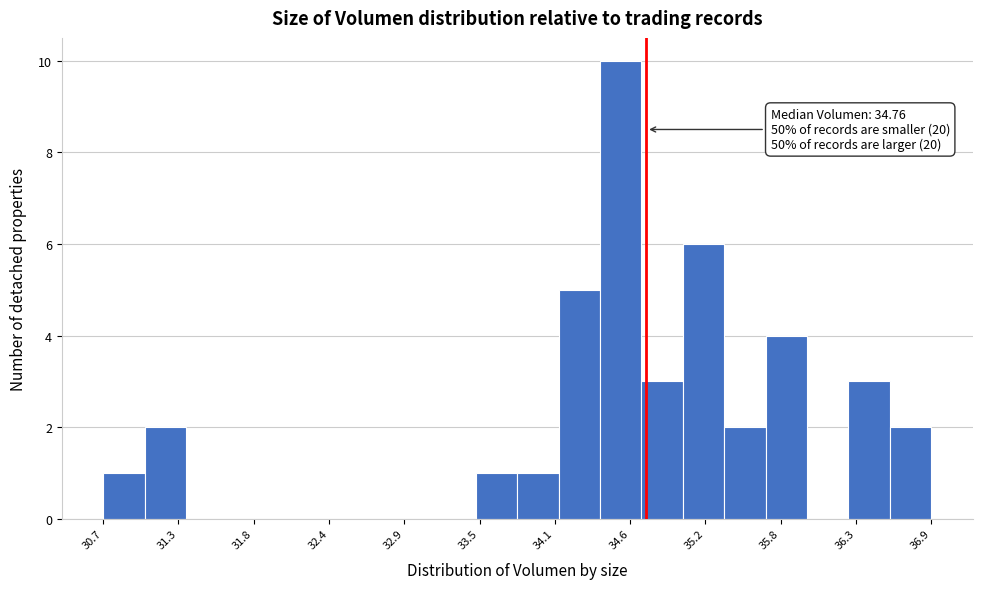

Read against the x-axis, roughly where is the centre of the tallest bar?

34.6